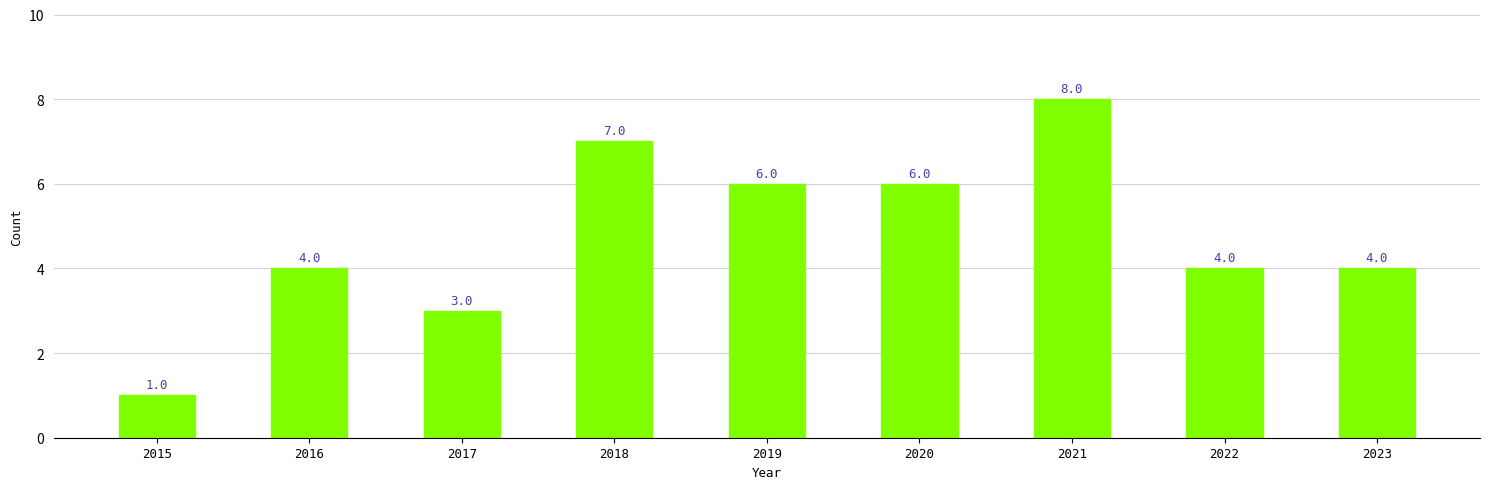

Approximately how many times larger is the value at 2022 compared to 2021?

0.5